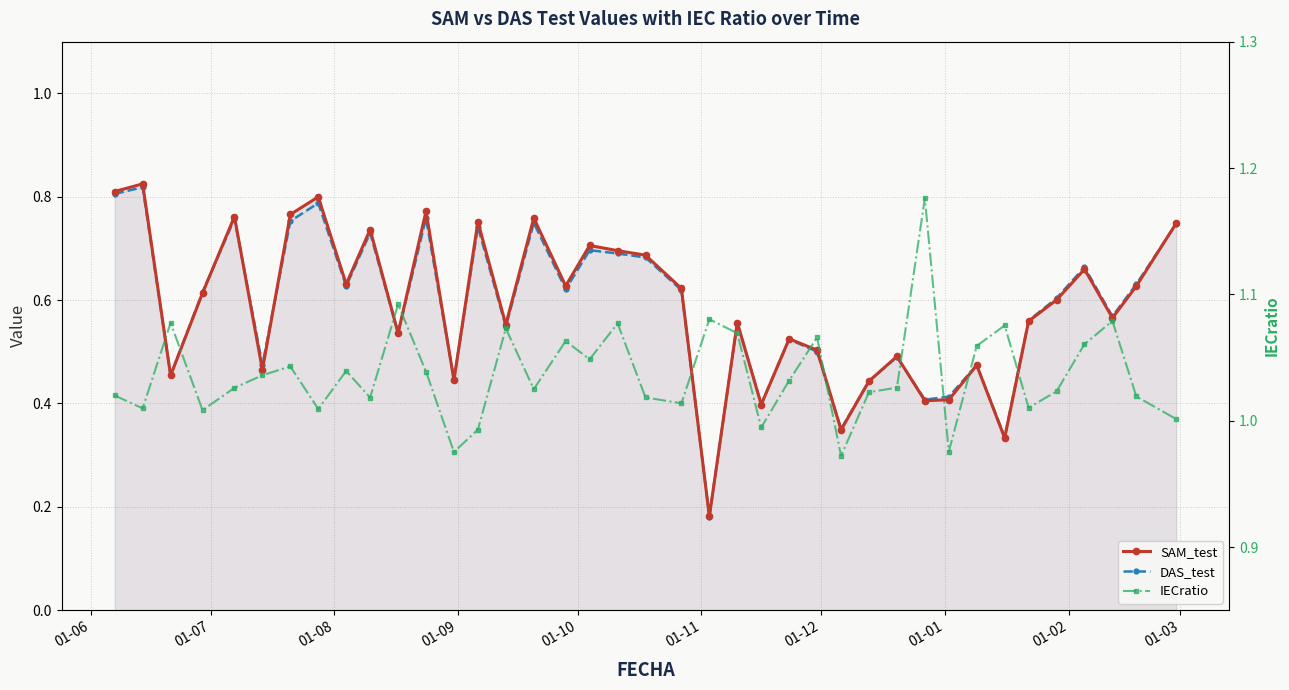

How many intersections are there between DAS_test and SAM_test?

14